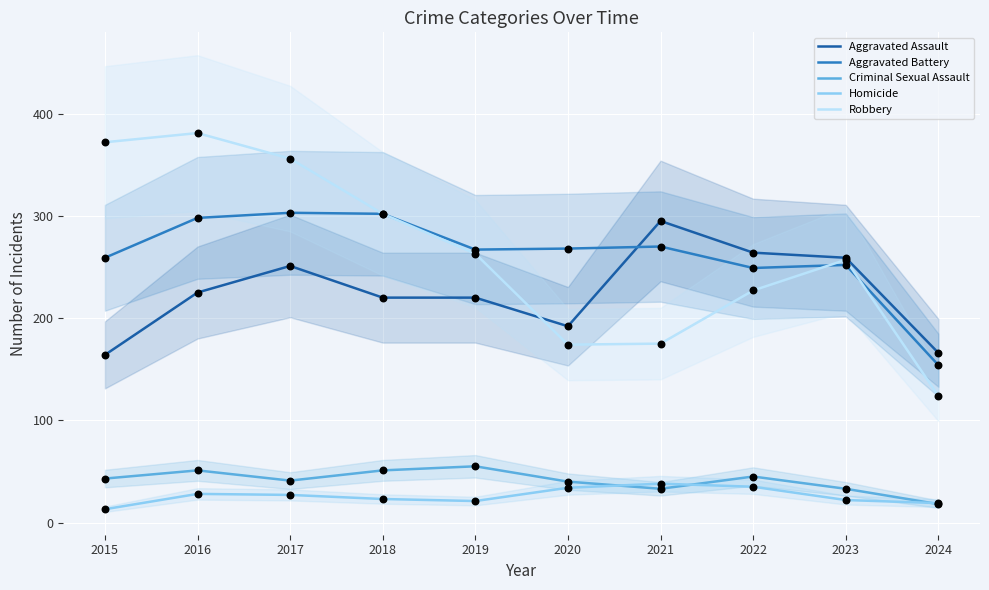

Which series has the largest total across all categories?

Robbery